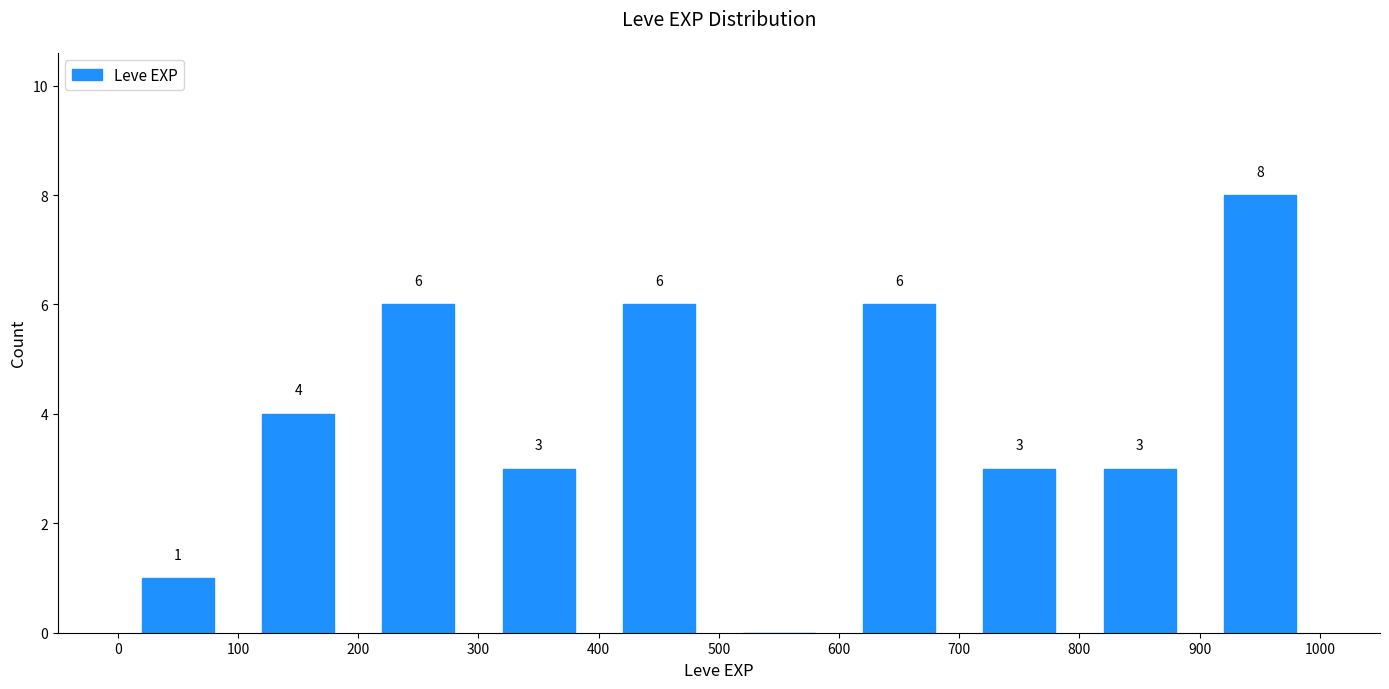

Over which range of the x-axis is the bar tallest?

900 to 1000